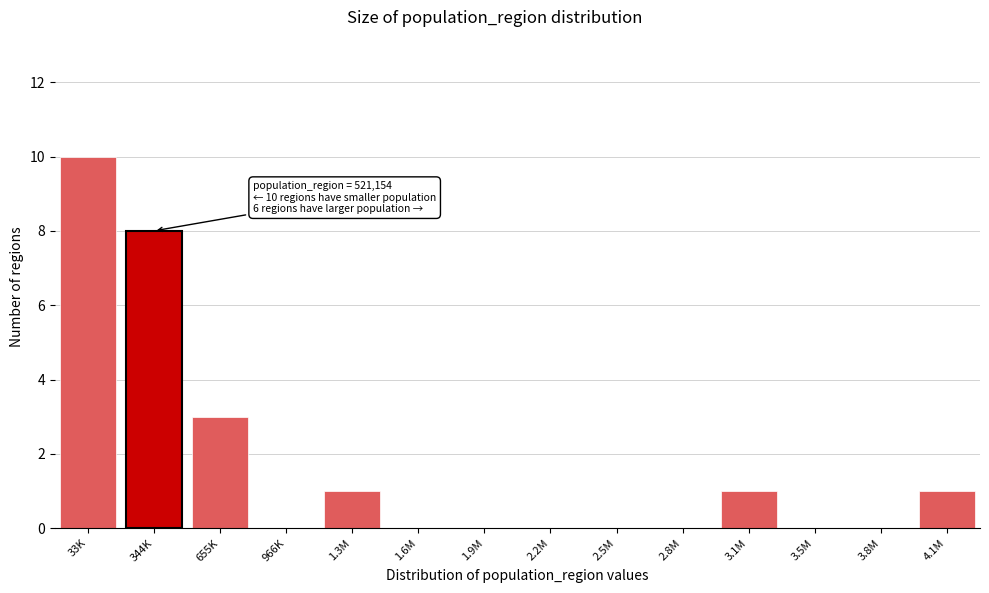

Reading right to left, extract all data points from this chart.

4.1M=1	3.8M=0	3.5M=0	3.1M=1	2.8M=0	2.5M=0	2.2M=0	1.9M=0	1.6M=0	1.3M=1	966K=0	655K=3	344K=8	33K=10